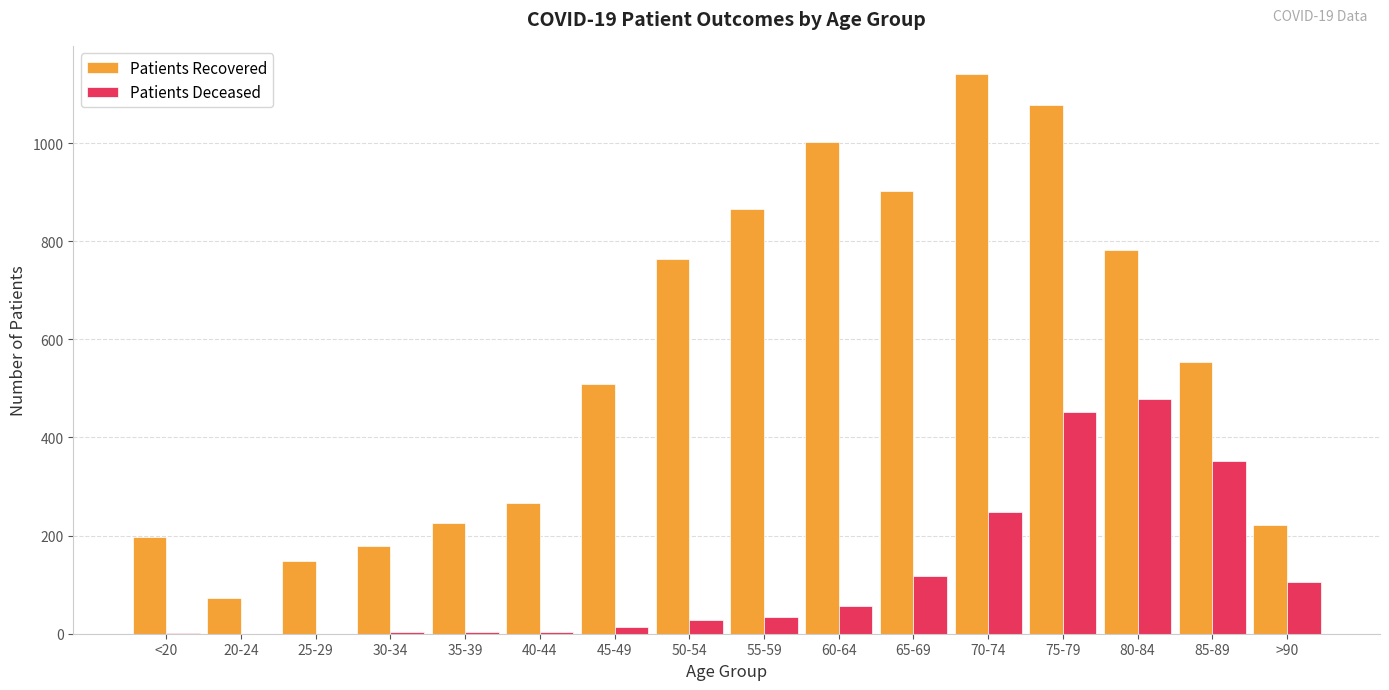

What is the total value across all series at >90?

327